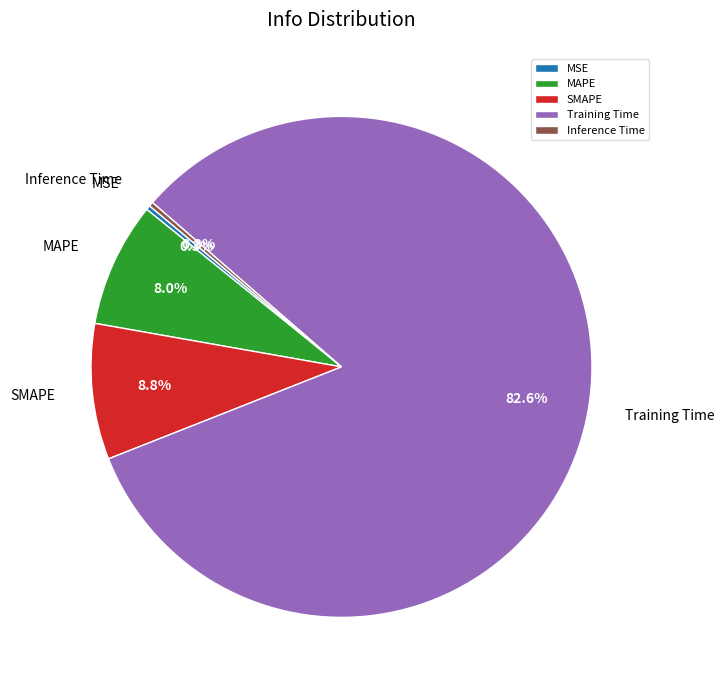

Which category accounts for the majority?

Training Time